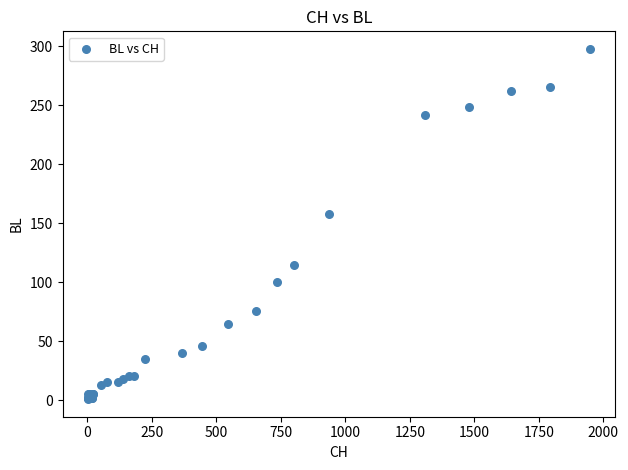

What Y value in the scatter plot is closest to 149?

158